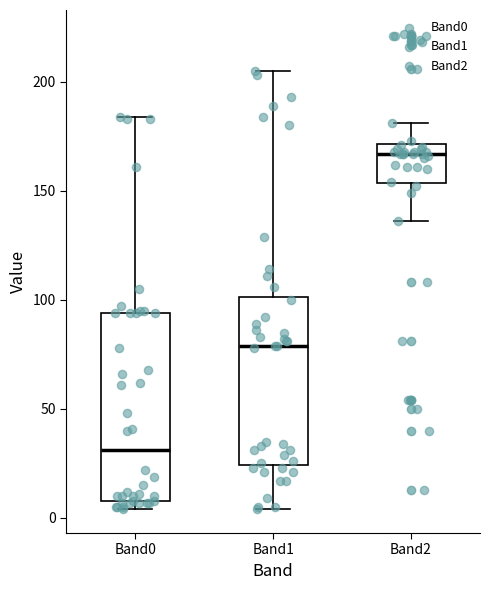

Comparing the boxes themselves (not the whiskers), which one is the tallest?

Band0